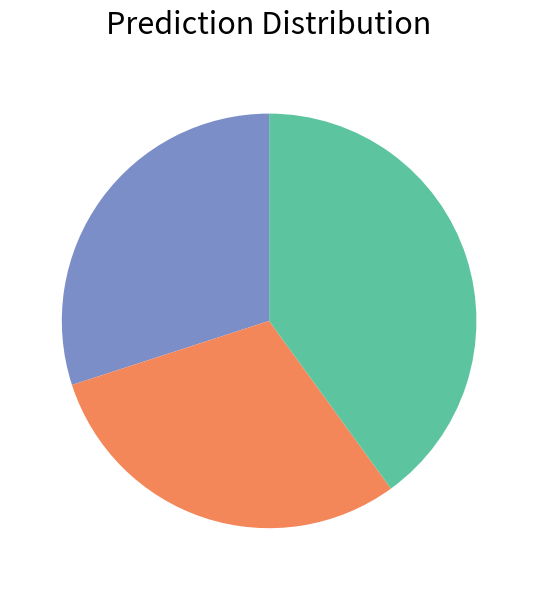

Is there any slice that represents more than half of the pie?

No